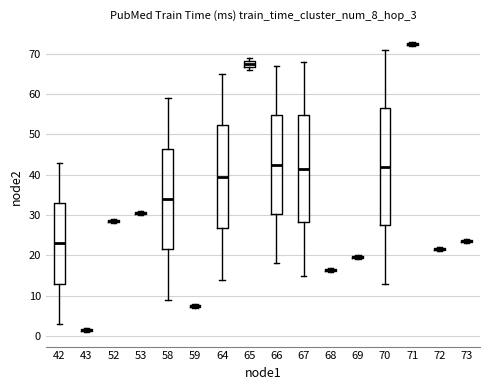

Comparing the boxes themselves (not the whiskers), which one is the tallest?

70